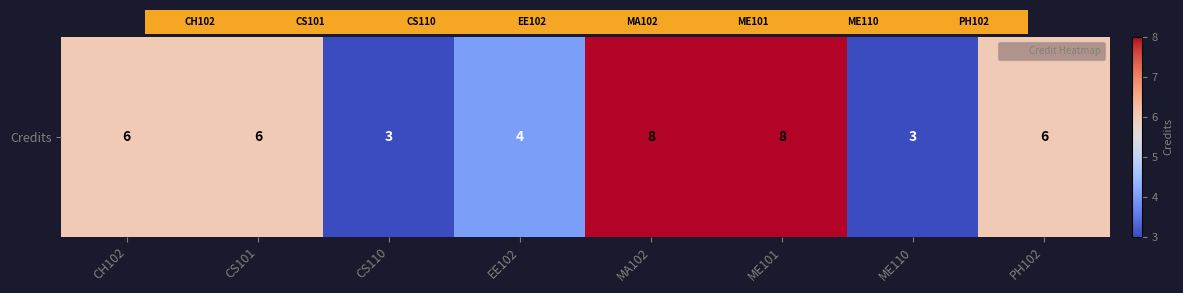

What is the minimum value shown in the chart?

3